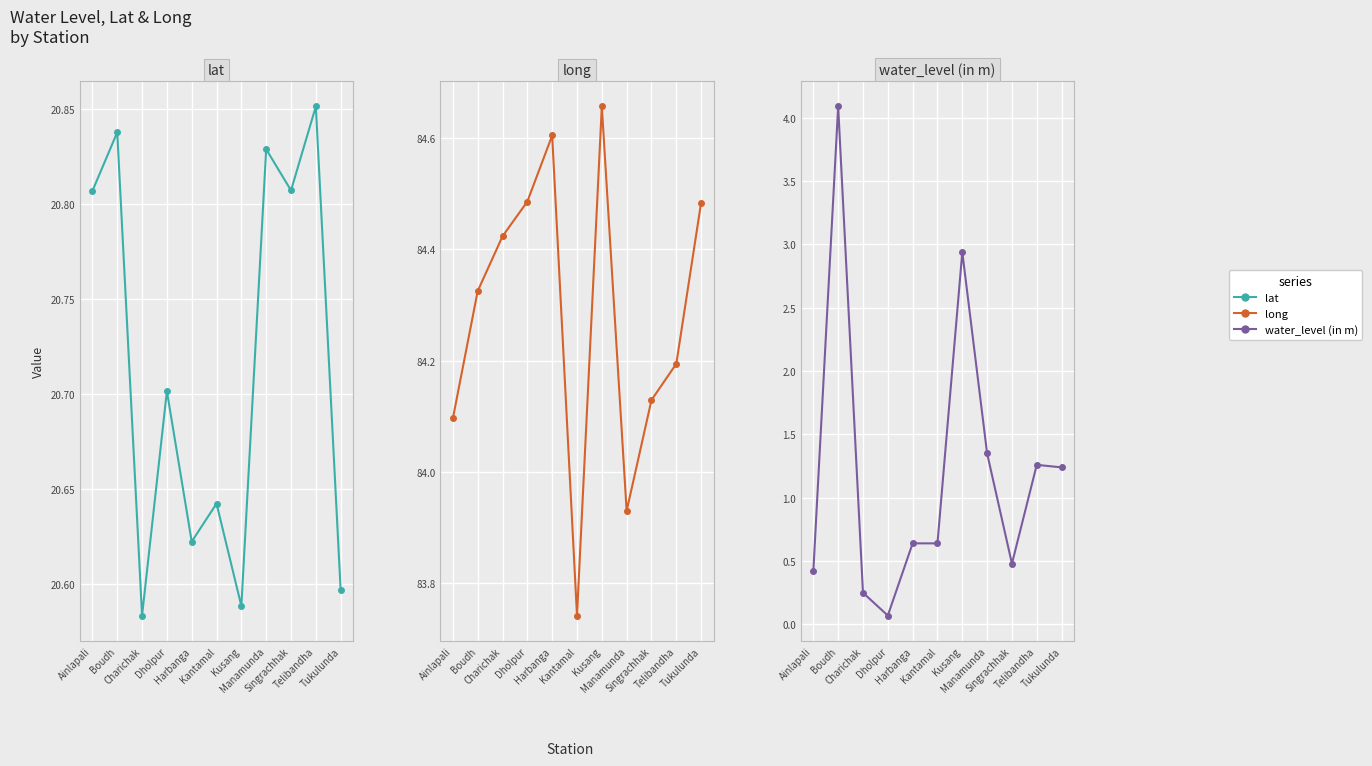

Rank the categories by water_level (in m) value from lowest to highest.

Dholpur, Charichak, Ainlapali, Singrachhak, Harbanga, Kantamal, Tukulunda, Telibandha, Manamunda, Kusang, Boudh